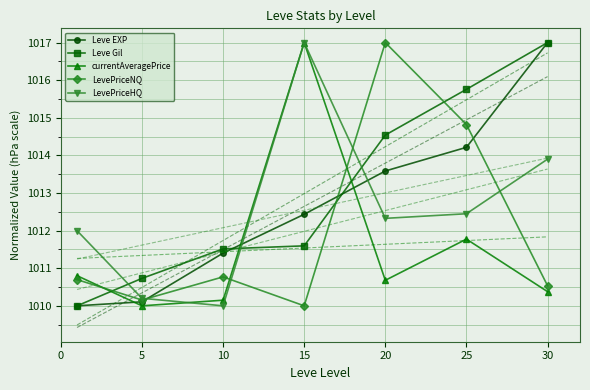

What is the minimum value for Leve EXP?

1010.0